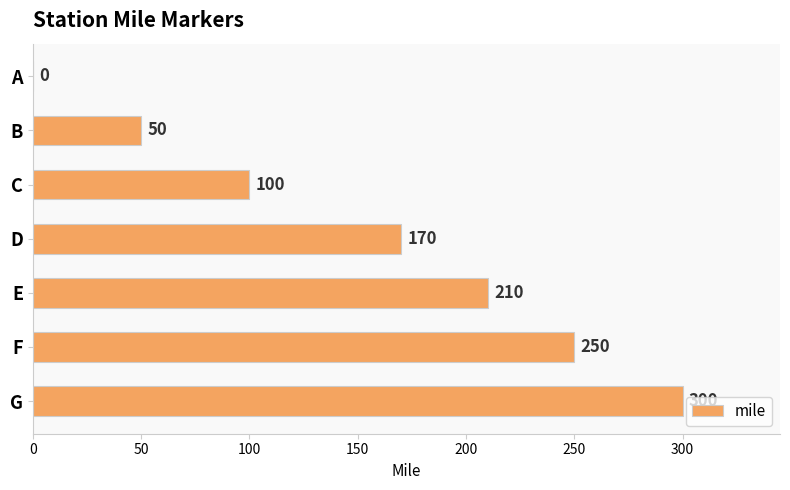

What is the change in value from A to G?

+300